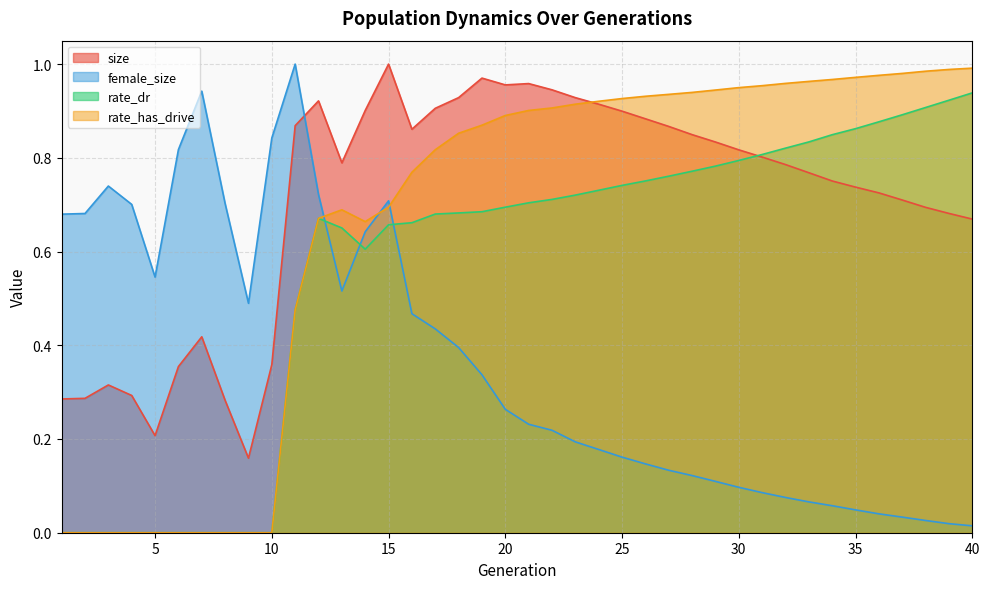

Is it true that size equals 0.8 at 28?

True